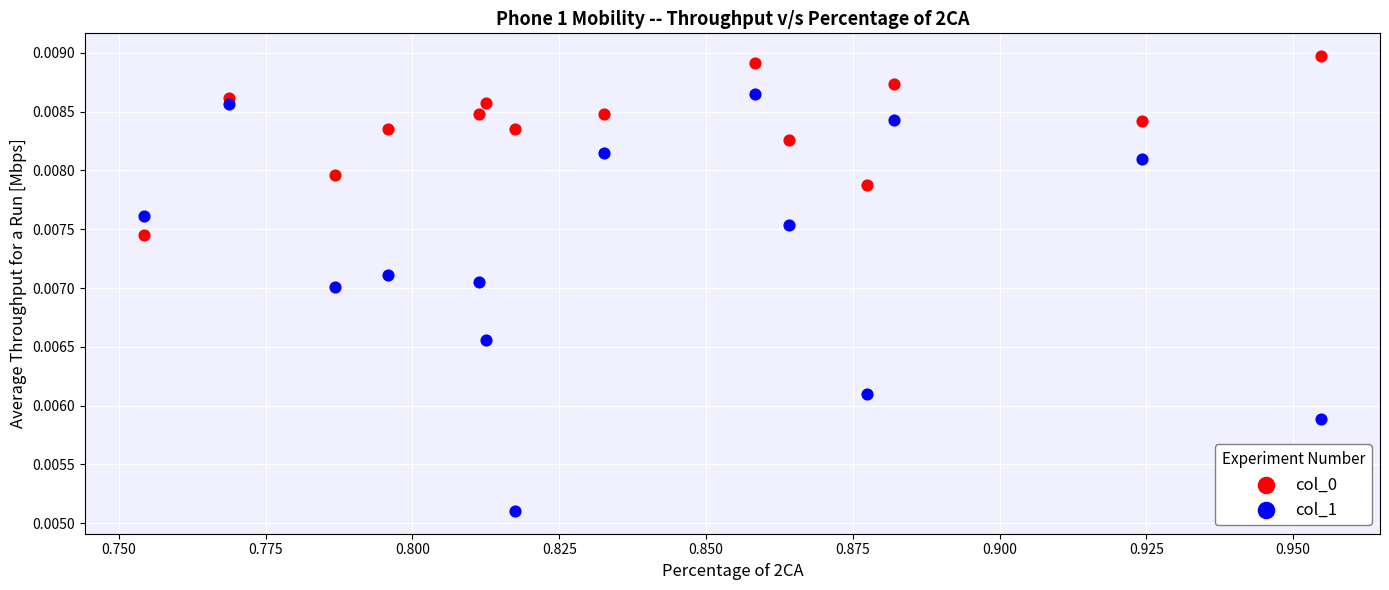

Which series contains the lowest Y value?

col_1